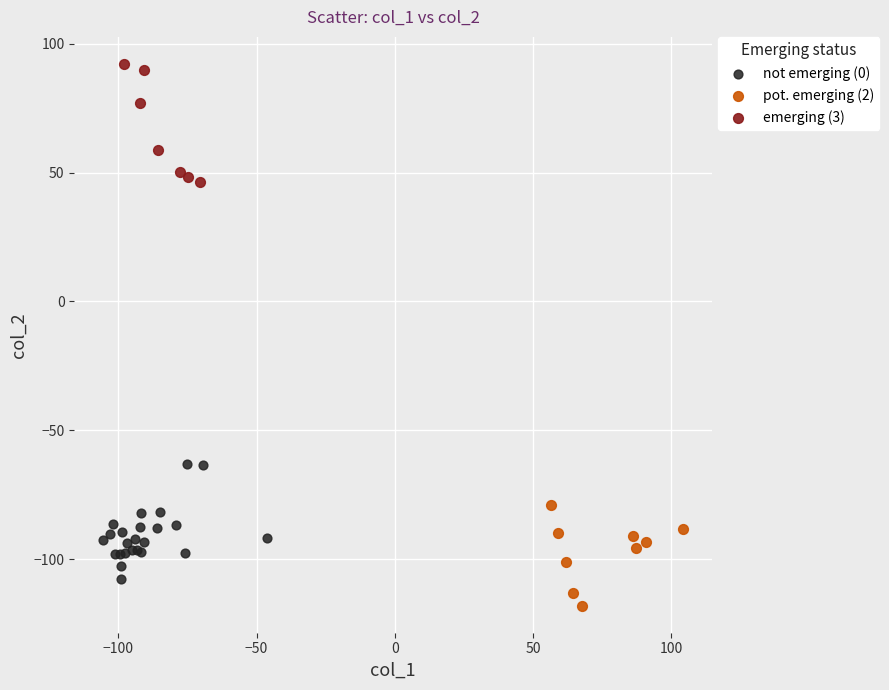

Which series reaches the maximum Y coordinate?

emerging (3)